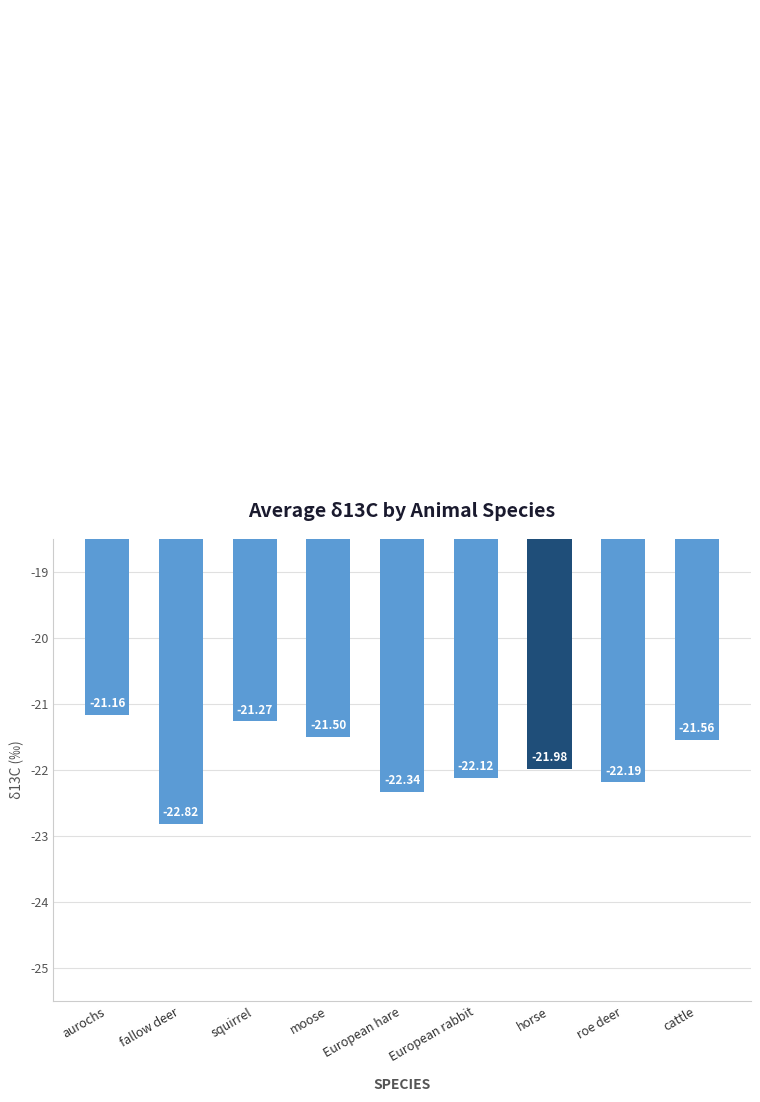

Is it true that the value at European hare is -22.3?

True